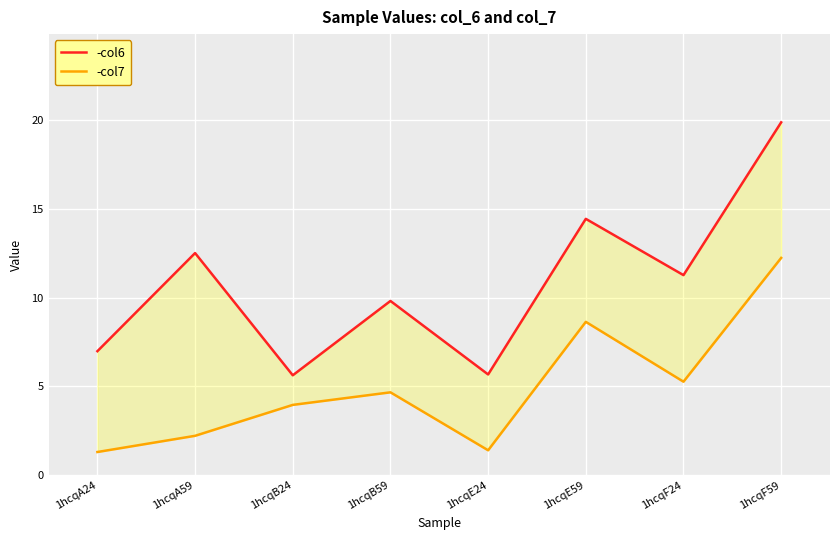

Count the number of data series in this chart.

2